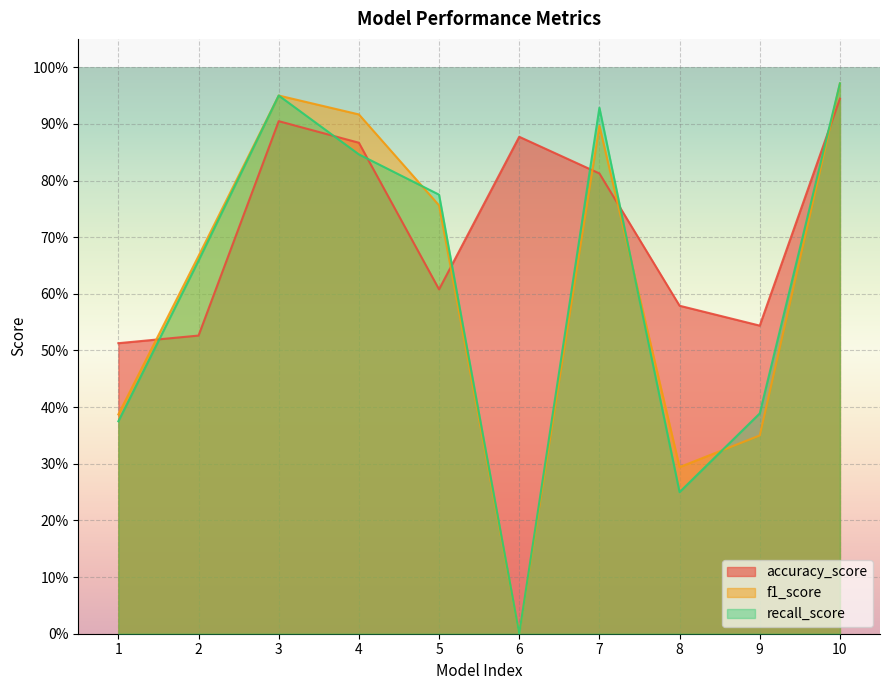

What is the average value of the f1_score series?

0.6